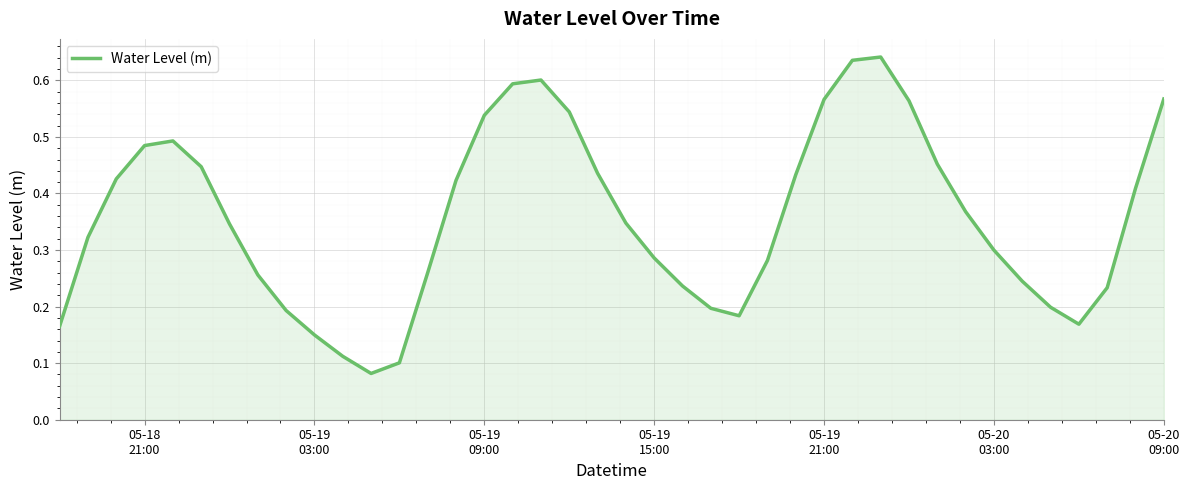

What is the smallest value displayed?

0.1